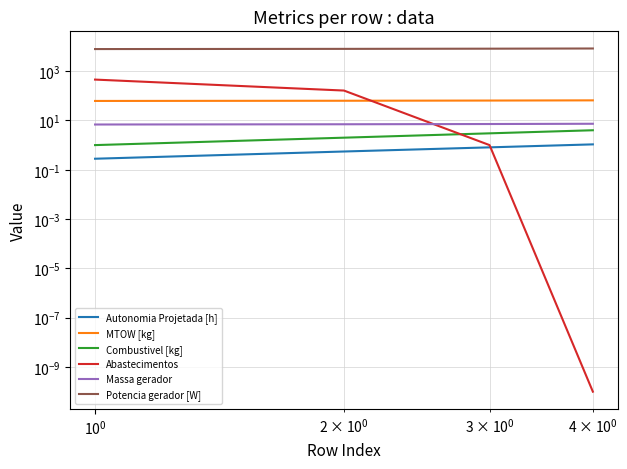

The Massa gerador series shows 10.6 at $\mathdefault{10^{1}}$. True or false?

False